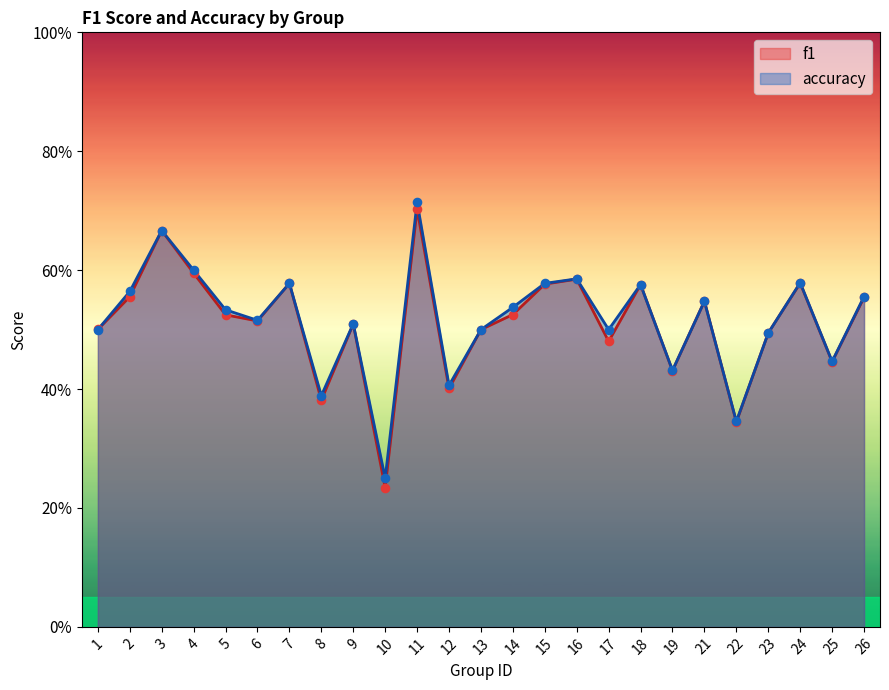

Which series has the largest Y range (max minus min)?

f1